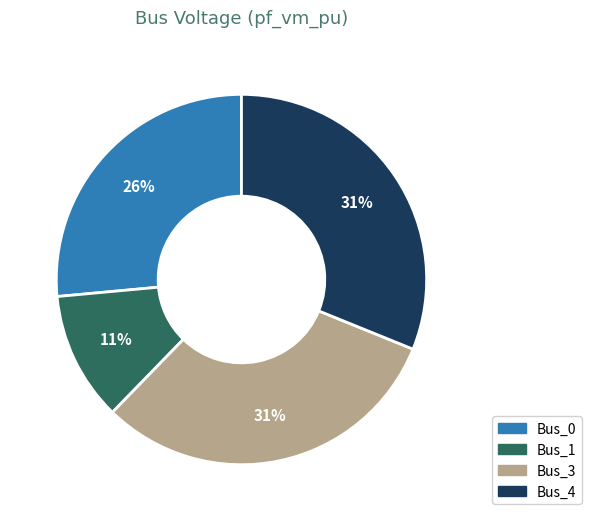

Count the number of slices in the pie.

4